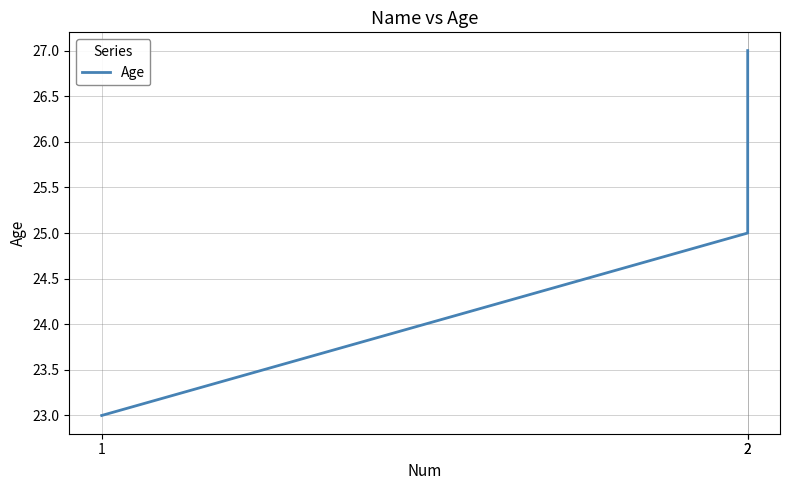

What is the difference between the values at 1 and 2?

4